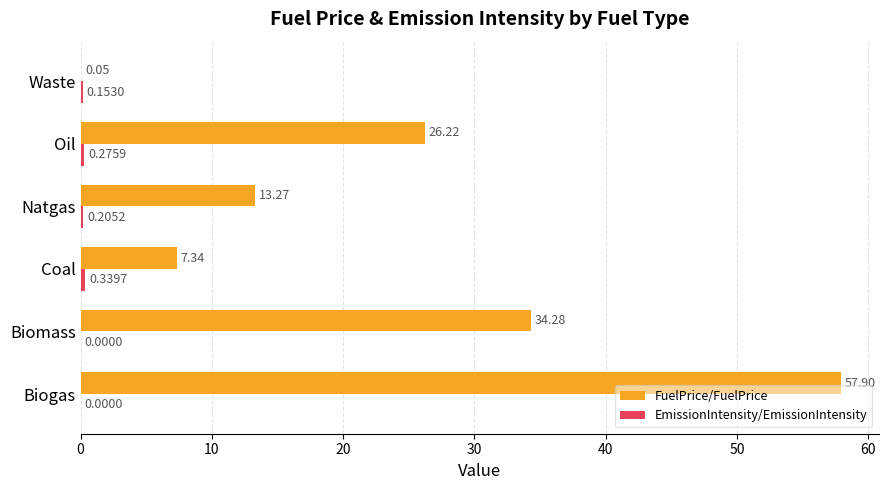

What is the total value across all series at Oil?

26.5